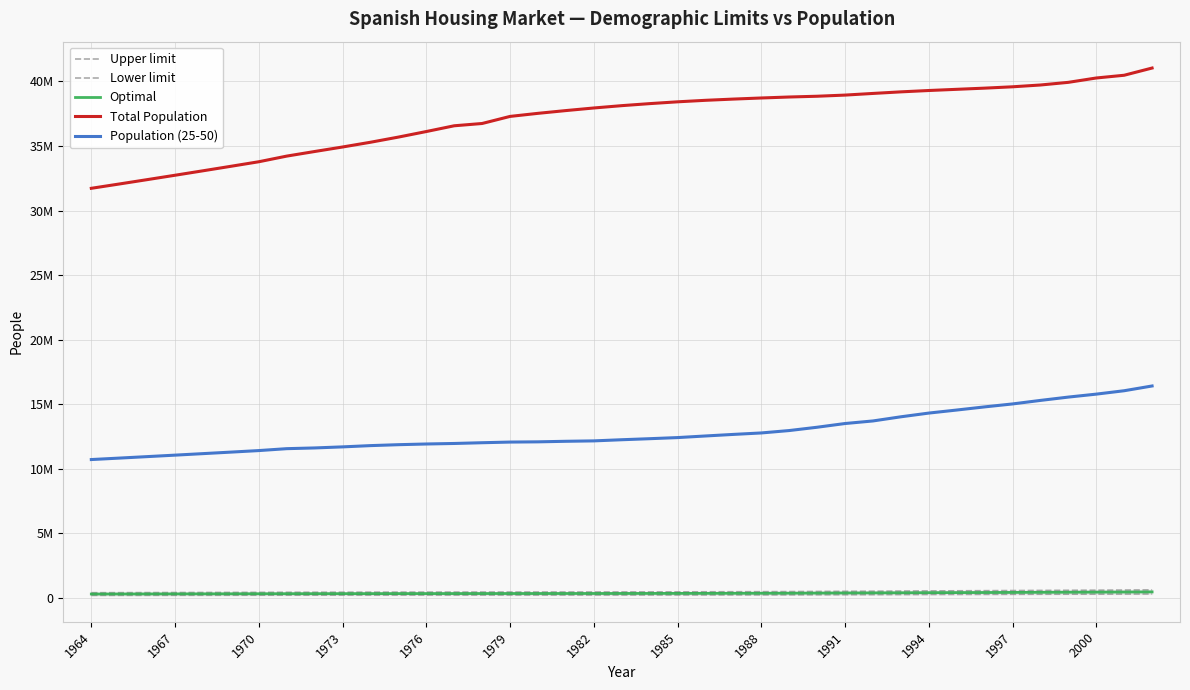

Reading right to left, extract all data points from this chart.

Upper limit: 631460.0	617298.5	607184.5	598383.0	588476.8	577961.9	569188.8	559812.5	550754.1	539670.1	527308.8	519656.6	508570.0	498727.4	491577.6	487240.7	482562.5	477777.4	474474.3	471369.7	467959.2	466752.5	465108.5	464422.7	462464.7	460253.0	458705.1	456616.2	453861.6	450102.5	446934.6	444775.8	439095.3	434519.6	429995.9	425511.2	421091.6	416697.9	412369.2
Lower limit: 315730.0	308649.3	303592.2	299191.5	294238.4	288981.0	284594.4	279906.3	275377.0	269835.0	263654.4	259828.3	254285.0	249363.7	245788.8	243620.3	241281.3	238888.7	237237.1	235684.8	233979.6	233376.3	232554.2	232211.3	231232.3	230126.5	229352.6	228308.1	226930.8	225051.2	223467.3	222387.9	219547.6	217259.8	214998.0	212755.6	210545.8	208348.9	206184.6
Optimal: 473595.0	462973.9	455388.4	448787.2	441357.6	433471.4	426891.6	419859.4	413065.6	404752.6	395481.6	389742.5	381427.5	374045.5	368683.2	365430.5	361921.9	358333.0	355855.7	353527.2	350969.4	350064.4	348831.4	348317.0	346848.5	345189.8	344028.8	342462.2	340396.2	337576.9	335200.9	333581.9	329321.4	325889.7	322496.9	319133.4	315818.7	312523.4	309276.9
Total Population: 41035000.0	40476000.0	40264000.0	39927000.0	39721000.0	39582000.0	39478000.0	39387000.0	39295000.0	39190000.0	39068000.0	38940000.0	38851000.0	38792000.0	38716000.0	38631000.0	38536000.0	38419000.0	38279000.0	38122000.0	37942000.0	37741000.0	37527000.0	37289000.0	36741000.0	36564000.0	36118000.0	35688000.0	35288000.0	34921000.0	34572000.0	34216000.0	33779000.0	33427000.0	33079000.0	32734000.0	32394000.0	32056000.0	31723000.0
Population (25-50): 16417960.0	16049762.0	15786797.0	15557958.0	15300398.0	15027010.0	14798908.0	14555126.0	14319606.0	14031422.0	13710030.0	13511072.0	13222820.0	12966912.0	12781018.0	12668258.0	12546626.0	12422212.0	12336331.0	12255611.0	12166940.0	12135566.0	12092821.0	12074990.0	12024081.0	11966578.0	11926333.0	11872022.0	11800401.0	11702665.0	11620299.0	11564172.0	11416476.7	11297509.3	11179893.8	11063292.2	10948380.5	10834144.8	10721598.9